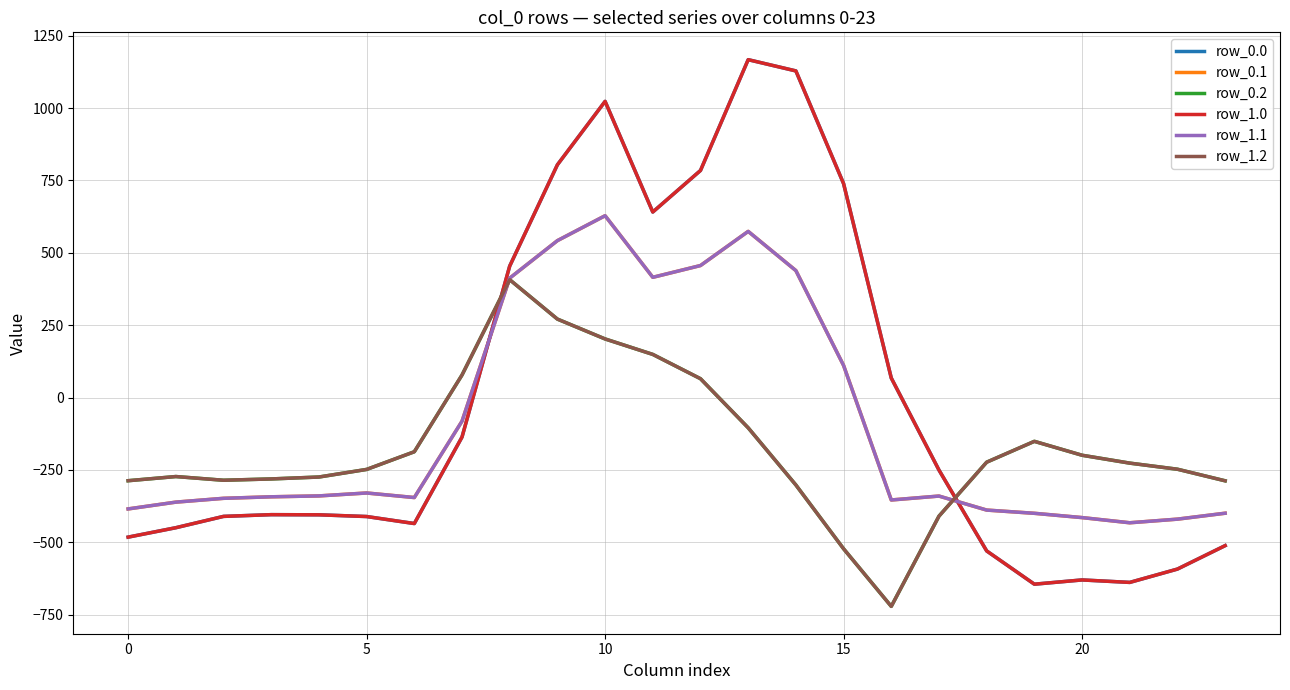

What is the label of the 6th point from the right?

18